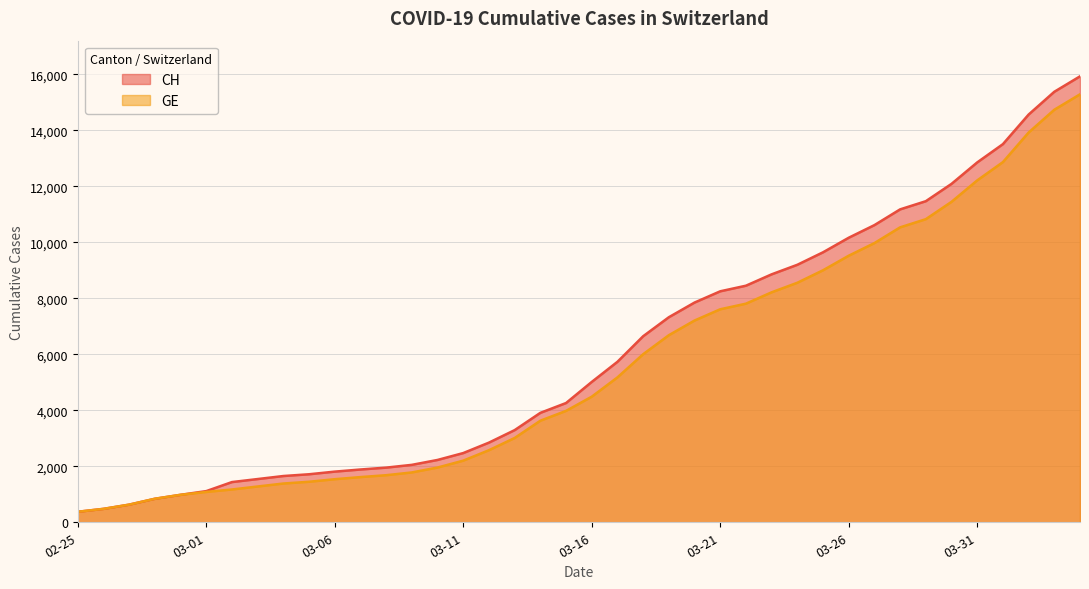

Does the chart have visible grid lines?

Yes